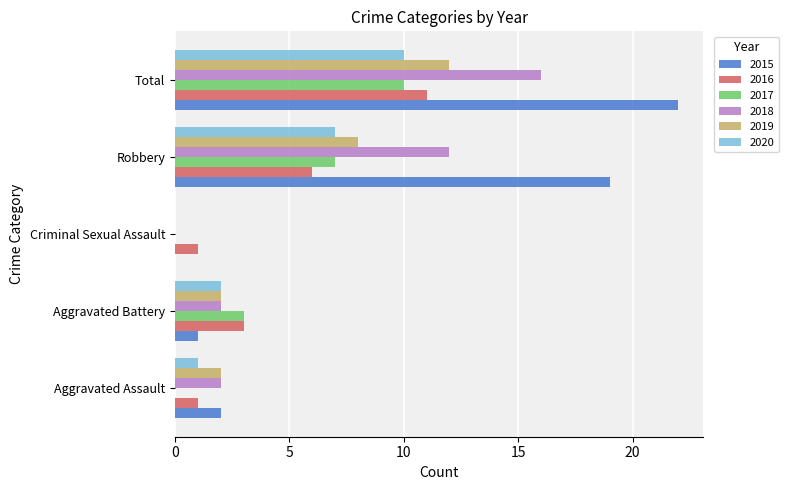

What is the difference between the 2016 values at Criminal Sexual Assault and Total?

10